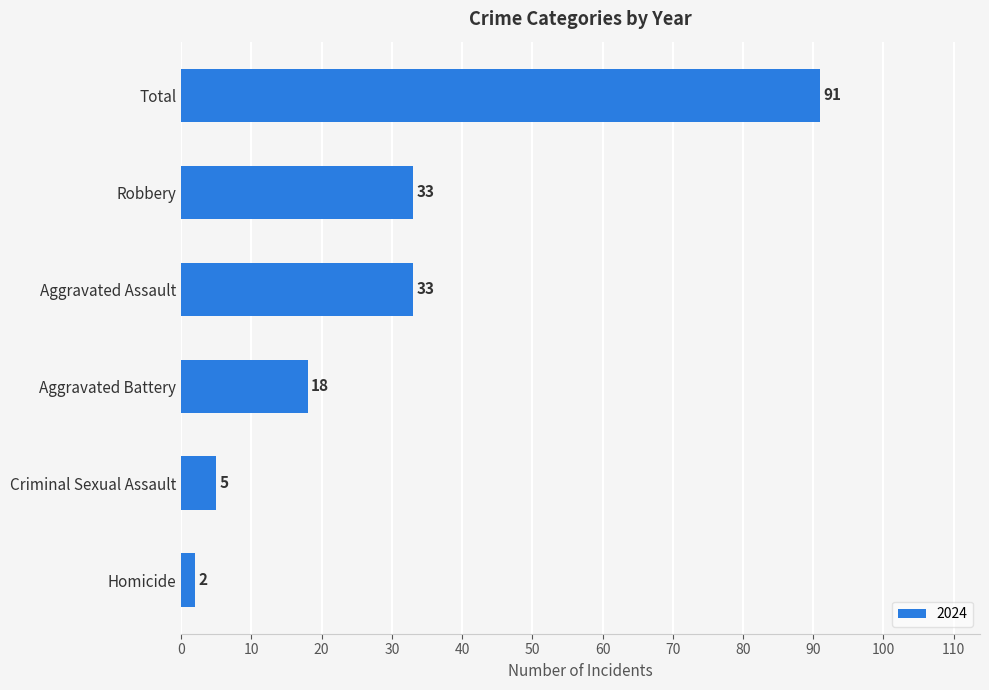

What value does the data have at Aggravated Battery?

18